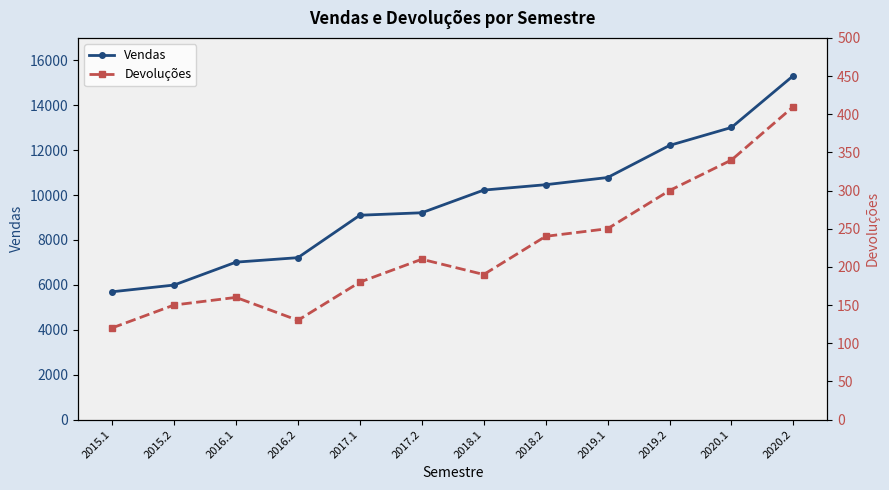

What are all the series names shown in the legend?

Vendas, Devoluções